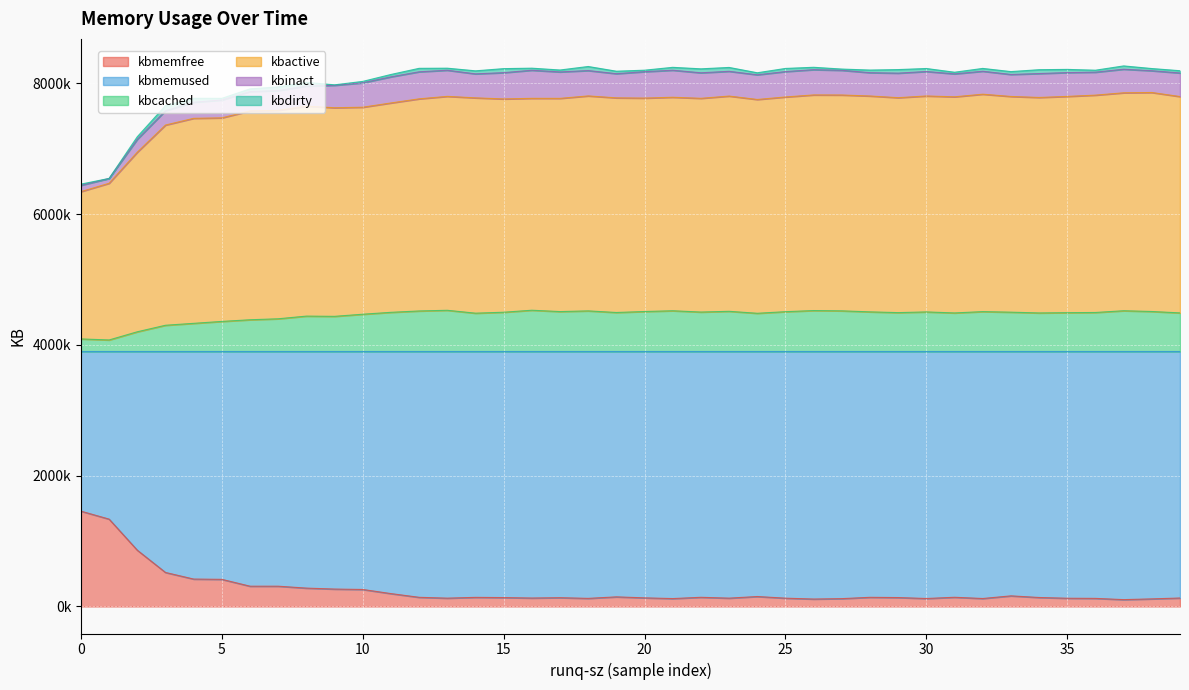

What is the lowest value of the kbmemfree series?

104864